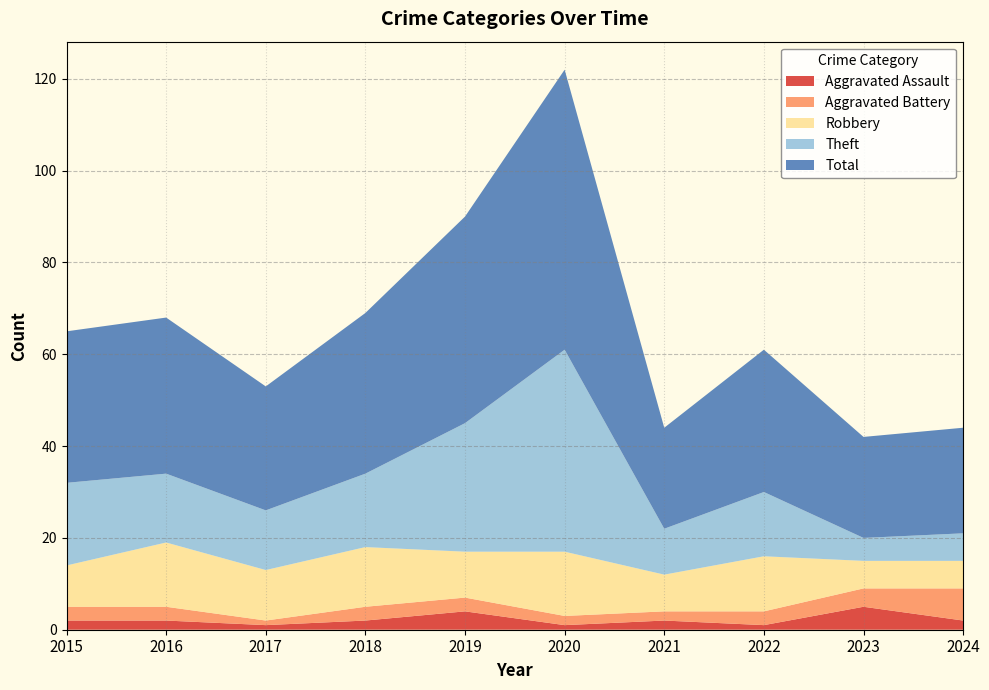

Reading left to right, extract all data points from this chart.

Aggravated Assault: 2015=2	2016=2	2017=1	2018=2	2019=4	2020=1	2021=2	2022=1	2023=5	2024=2
Aggravated Battery: 2015=3	2016=3	2017=1	2018=3	2019=3	2020=2	2021=2	2022=3	2023=4	2024=7
Robbery: 2015=9	2016=14	2017=11	2018=13	2019=10	2020=14	2021=8	2022=12	2023=6	2024=6
Theft: 2015=18	2016=15	2017=13	2018=16	2019=28	2020=44	2021=10	2022=14	2023=5	2024=6
Total: 2015=33	2016=34	2017=27	2018=35	2019=45	2020=61	2021=22	2022=31	2023=22	2024=23